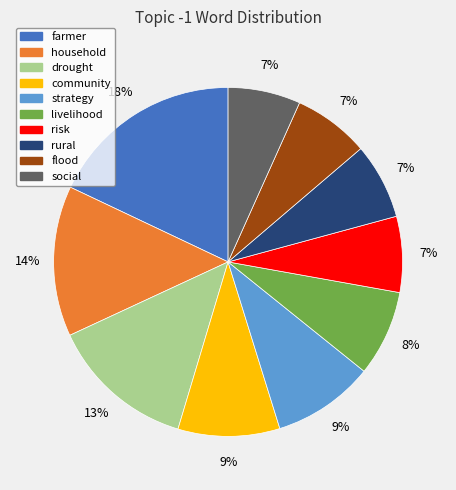

Is the sum of livelihood and community greater than half?

No